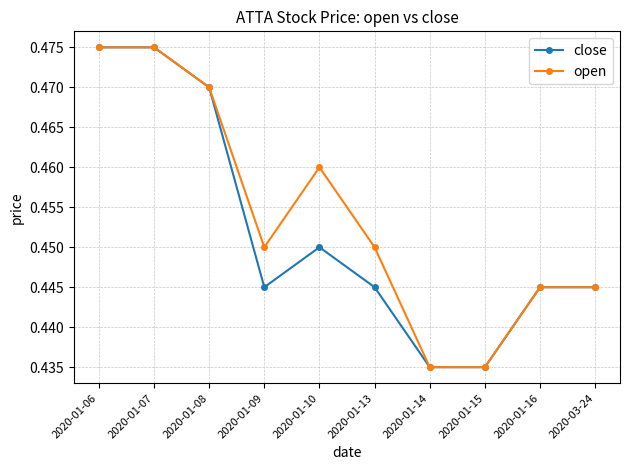

Which series has the largest total across all categories?

open